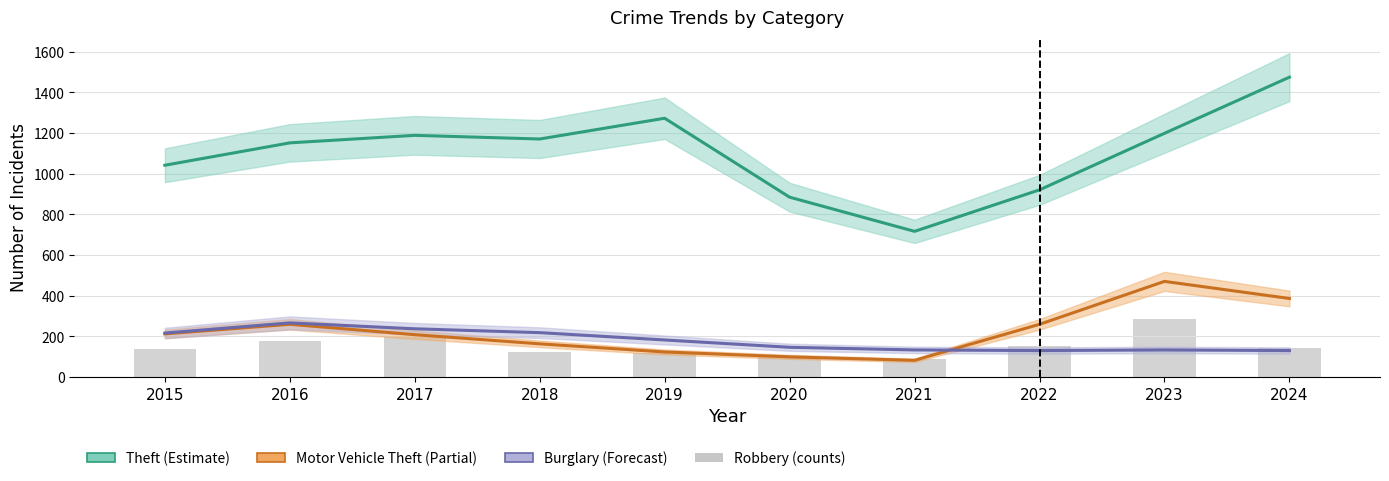

What is the difference between the values at 2015 and 2023?

145